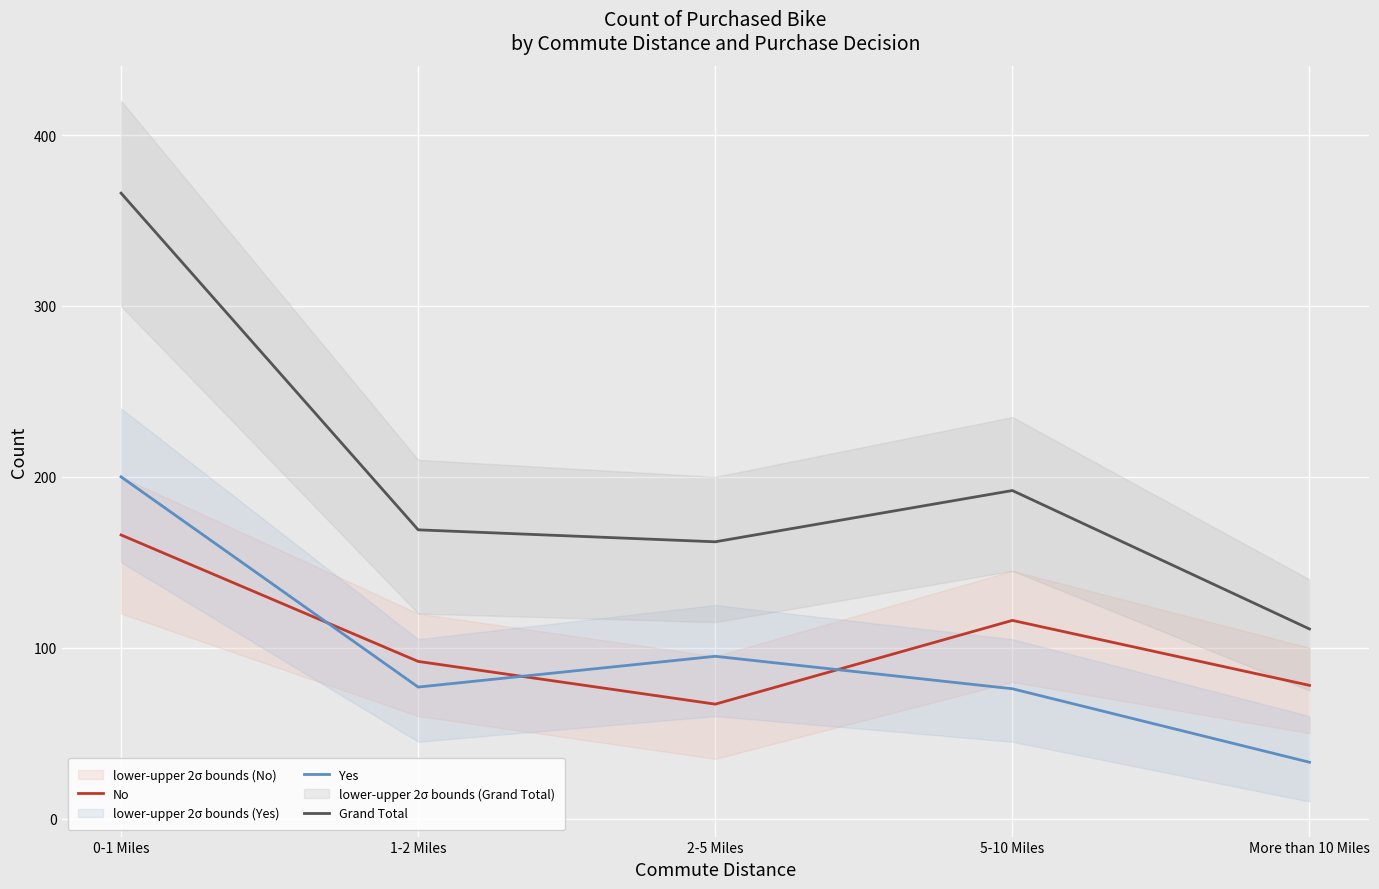

What position from the right is 0-1 Miles?

5